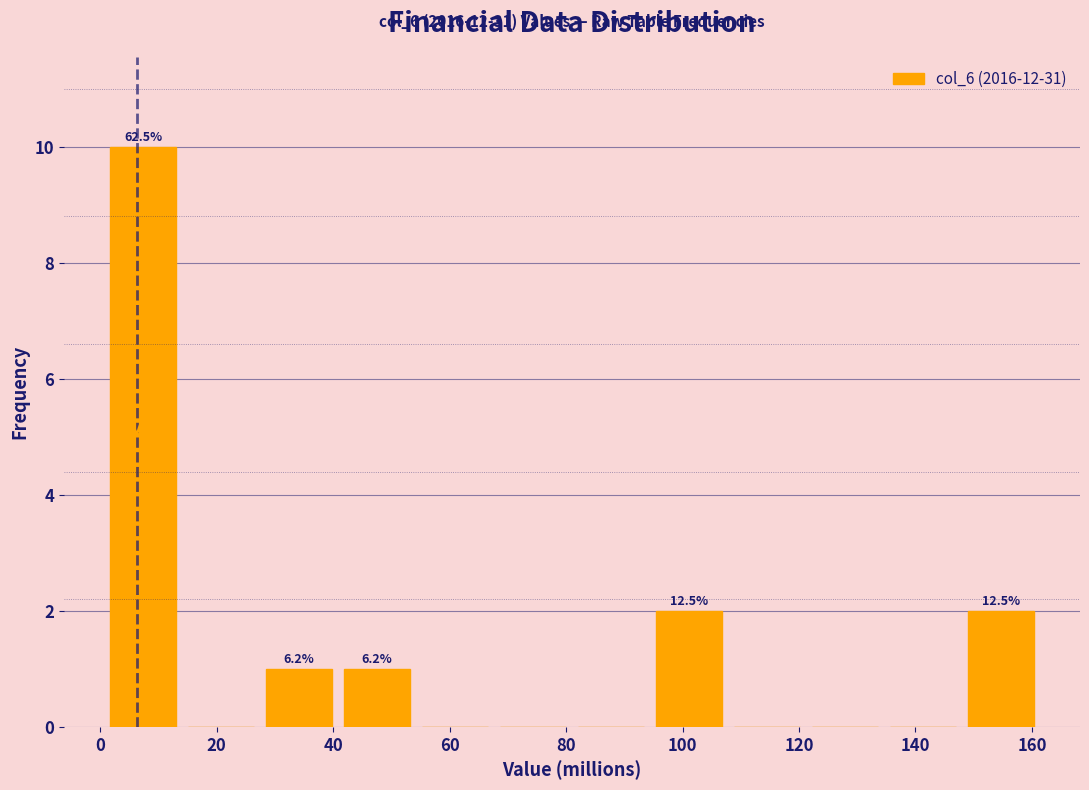

Over which range of the x-axis is the bar tallest?

0 to 14